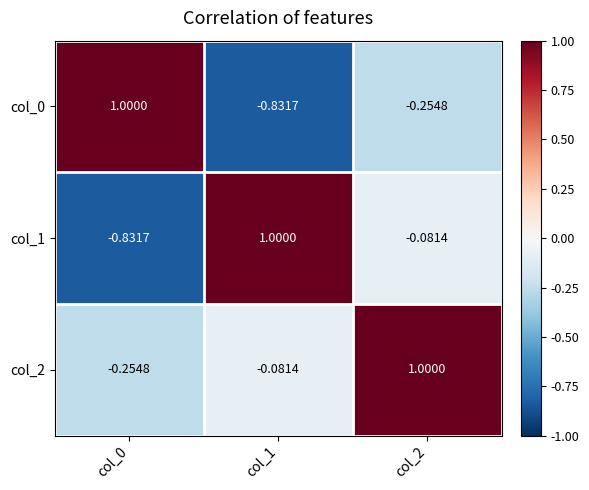

What is the total value across all series at col_1?

0.1